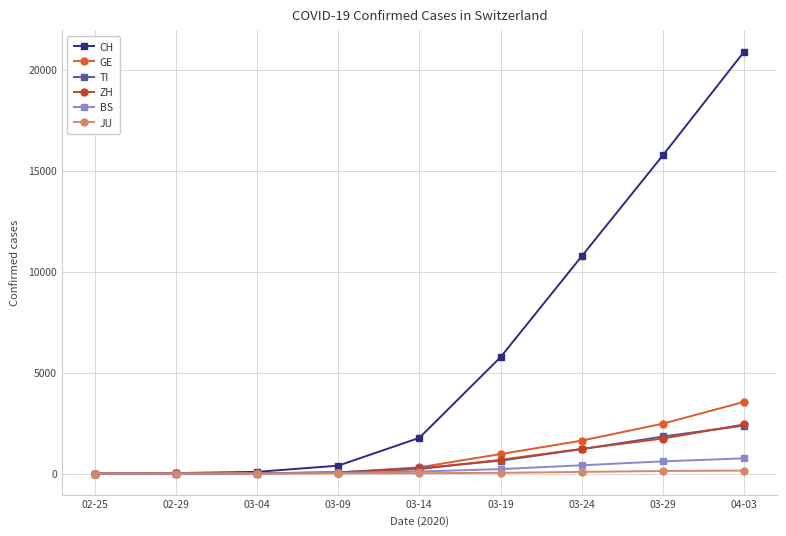

True or false: GE has more than 2 interior local peaks.

False